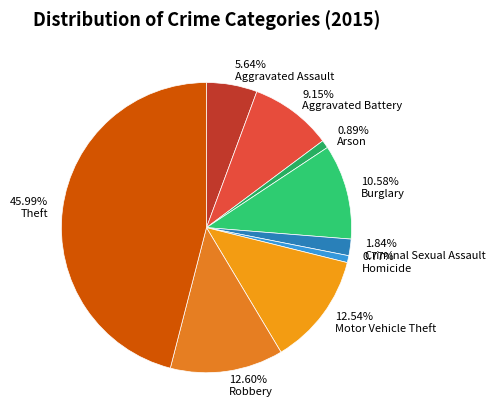

Do 0.77% Homicide and 5.64% Aggravated Assault together represent more than half of the pie?

No